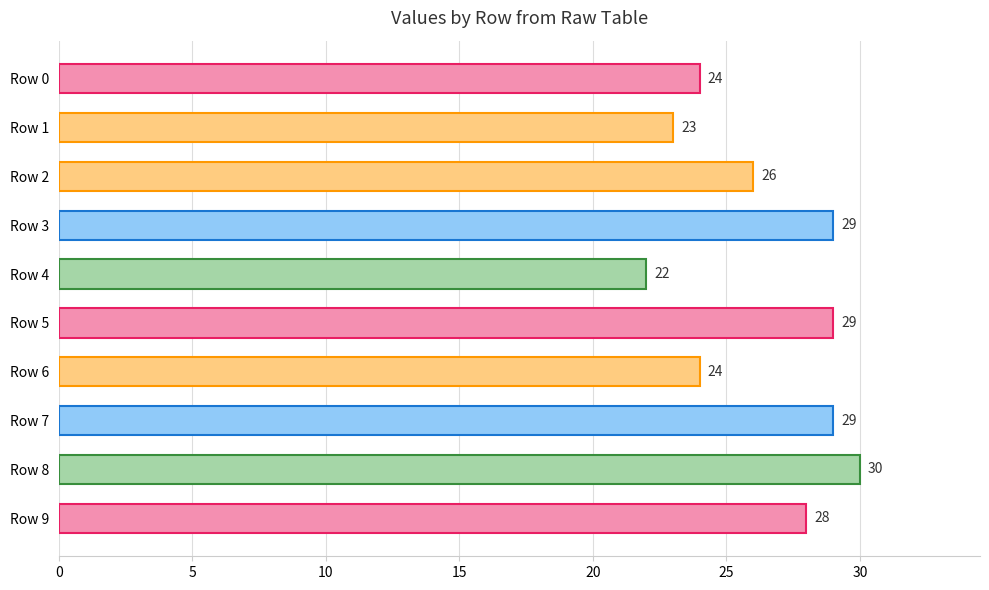

At which label is the value closest to 26?

Row 2